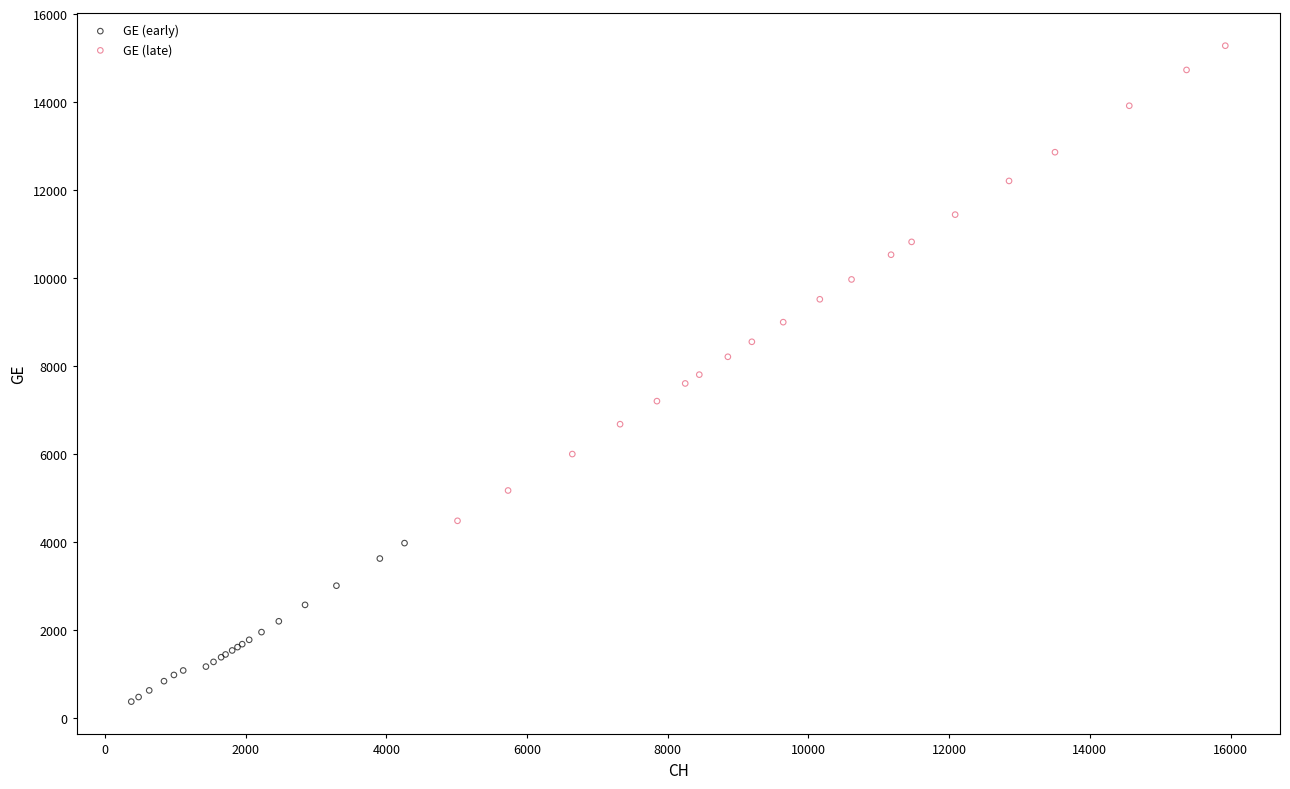

Which series has the largest Y range (max minus min)?

GE (late)